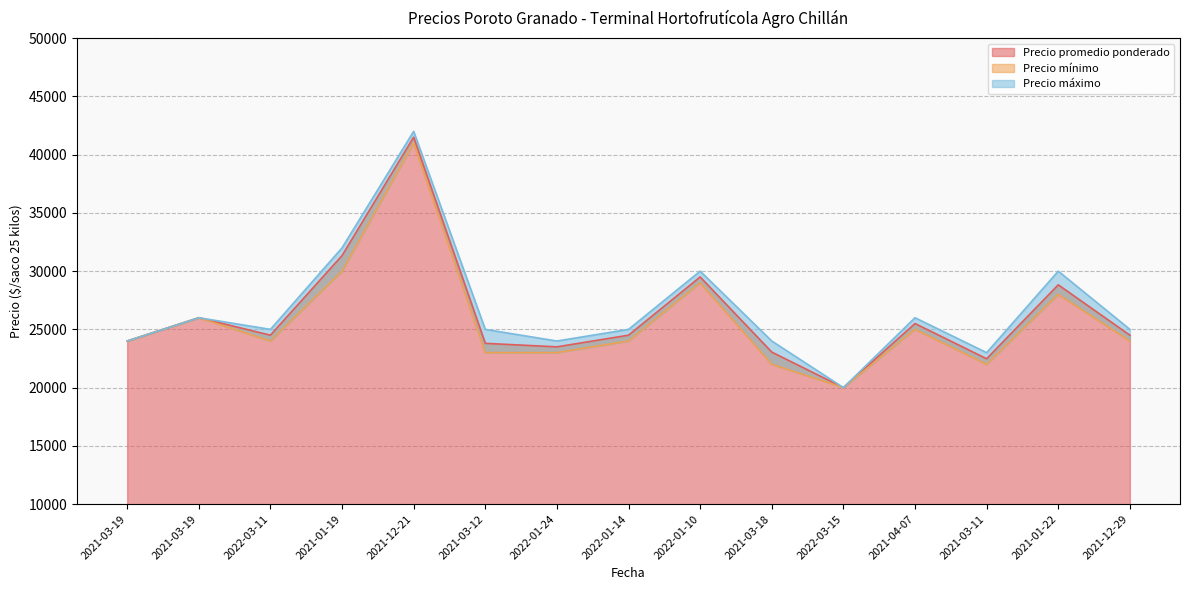

At which label is Precio máximo closest to 31000?

2021-01-19